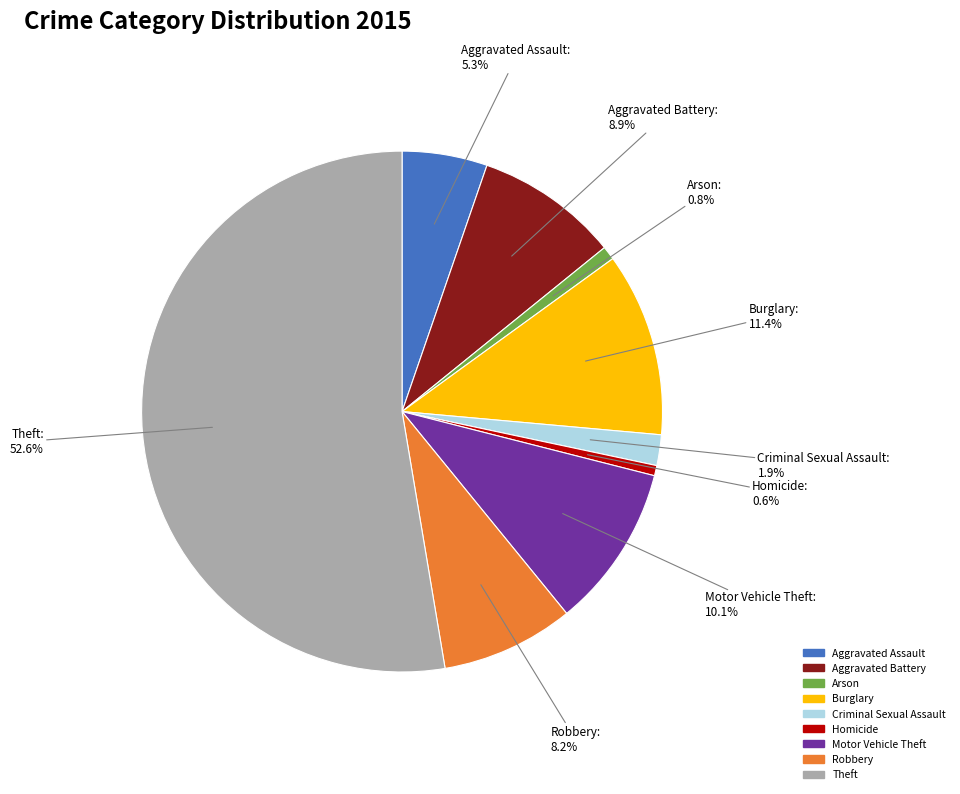

To the nearest percent, what is the difference between the largest and smallest slice percentages?

52%